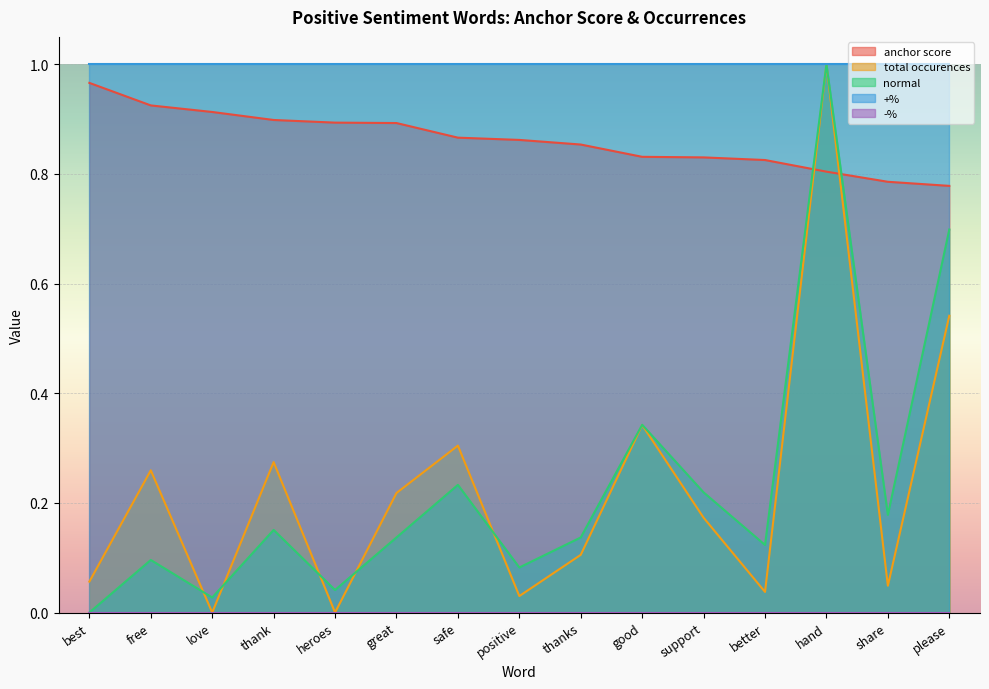

Which series has the largest total across all categories?

+%